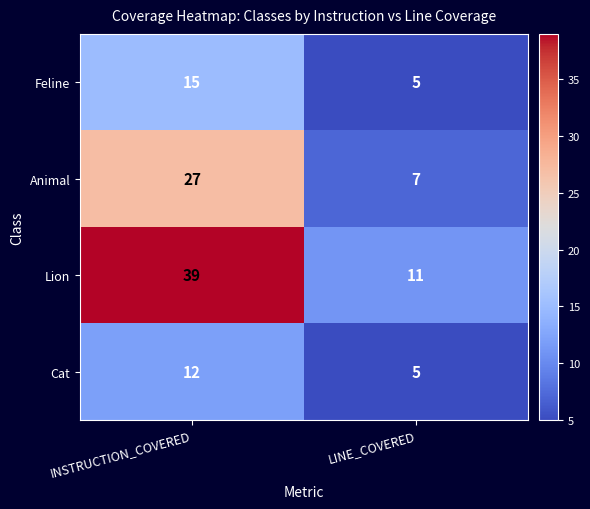

Reading left to right, what are all the values shown in this chart?

Feline: INSTRUCTION_COVERED=15	LINE_COVERED=5
Animal: INSTRUCTION_COVERED=27	LINE_COVERED=7
Lion: INSTRUCTION_COVERED=39	LINE_COVERED=11
Cat: INSTRUCTION_COVERED=12	LINE_COVERED=5